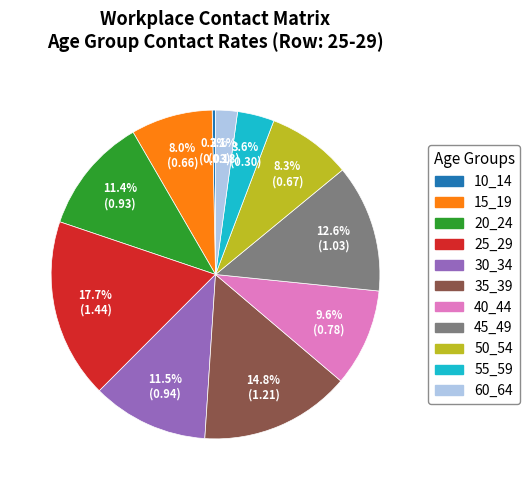

Combined, what portion of the pie is 45_49 and 20_24?

24.0%